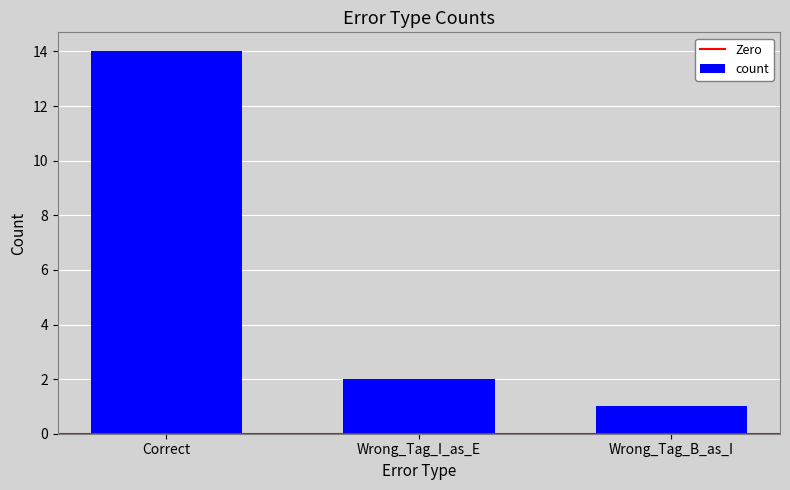

What is the change in value from Wrong_Tag_I_as_E to Wrong_Tag_B_as_I?

-1